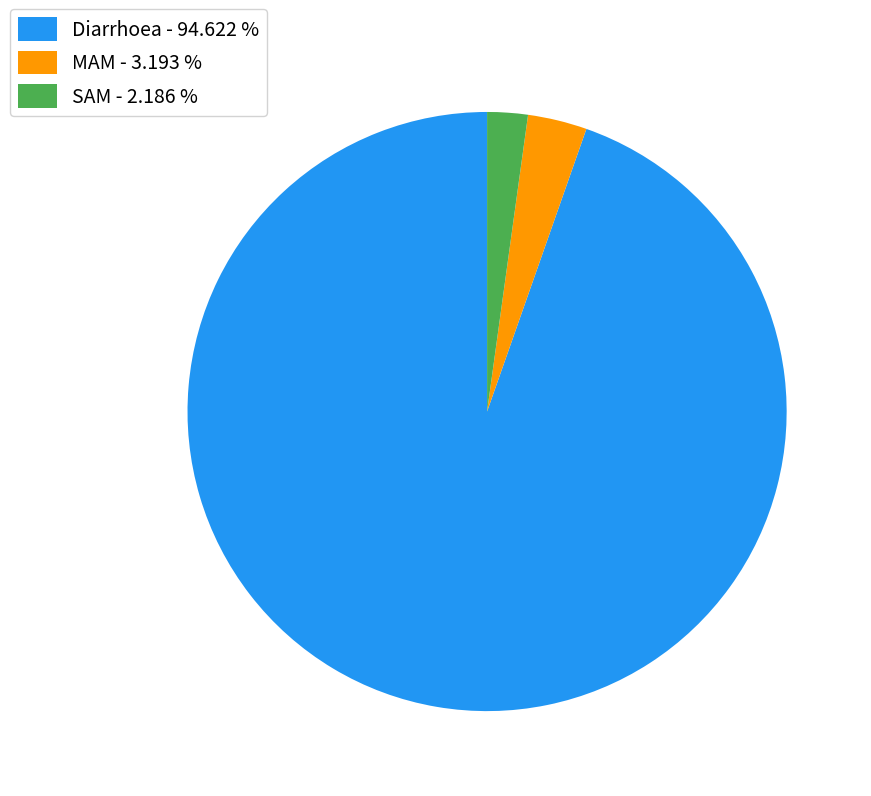

Count the number of slices in the pie.

3